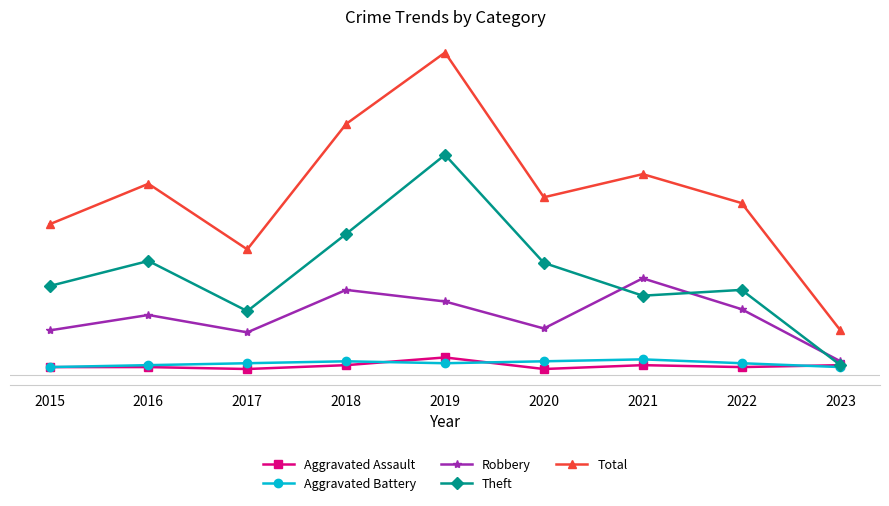

What are all the series names shown in the legend?

Aggravated Assault, Aggravated Battery, Robbery, Theft, Total